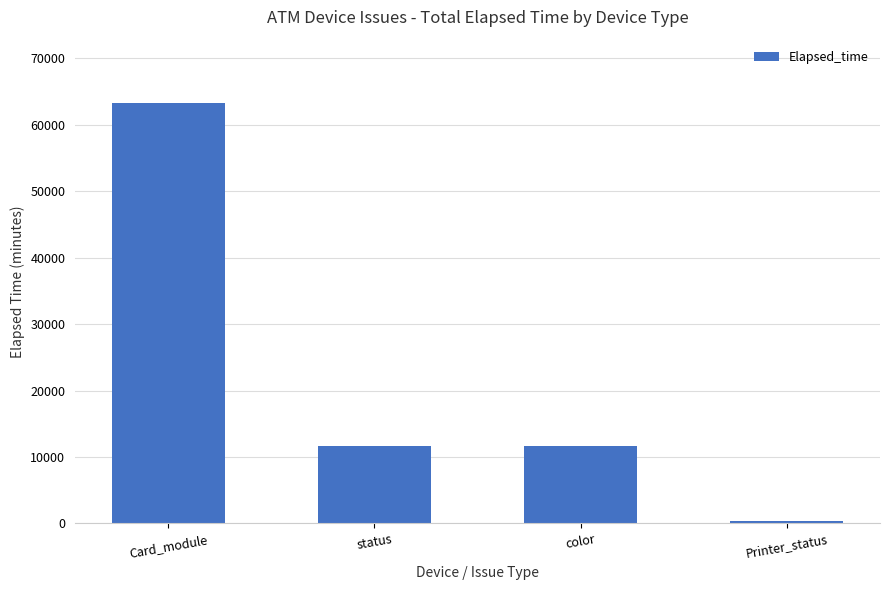

The chart shows a value of 16588 at color. True or false?

False